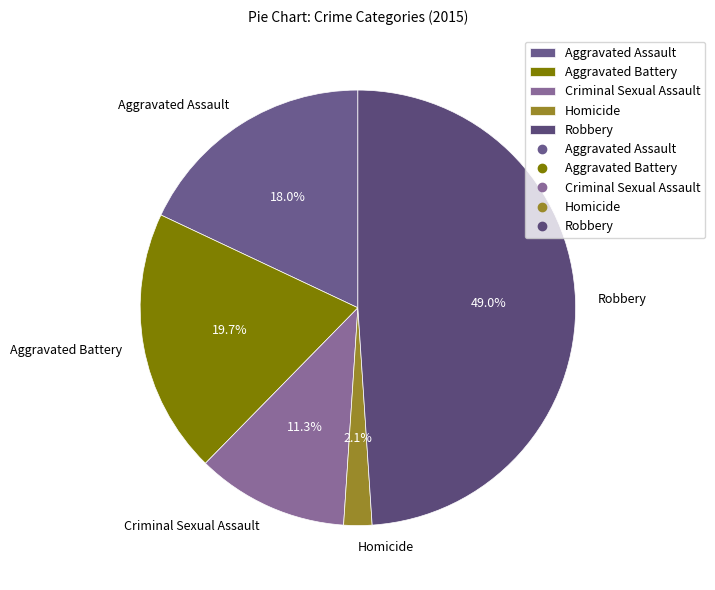

Between Aggravated Assault and Robbery, which is larger?

Robbery